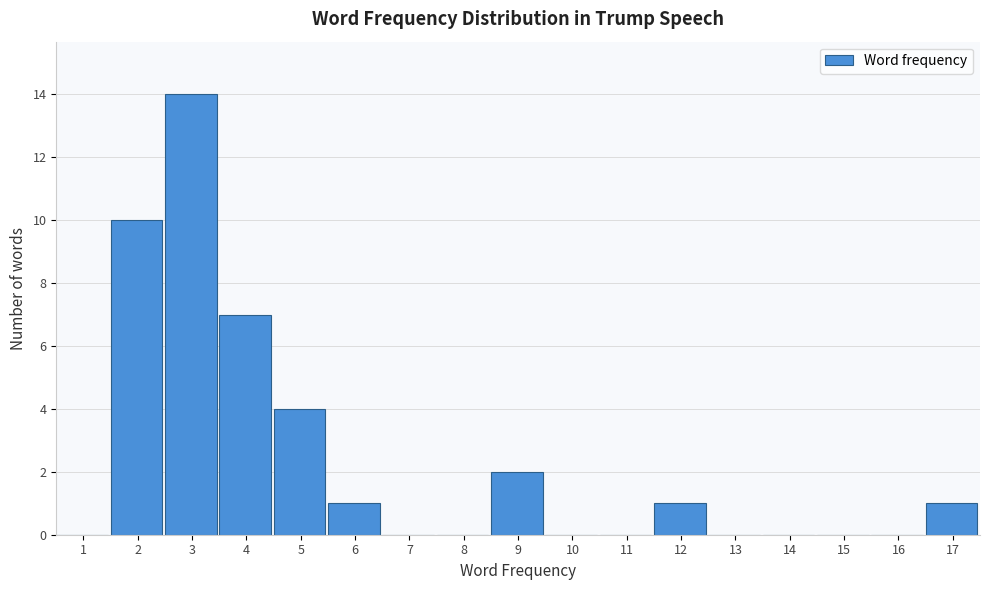

Reading left to right, transcribe all the data shown in this chart.

1=0	2=10	3=14	4=7	5=4	6=1	7=0	8=0	9=2	10=0	11=0	12=1	13=0	14=0	15=0	16=0	17=1